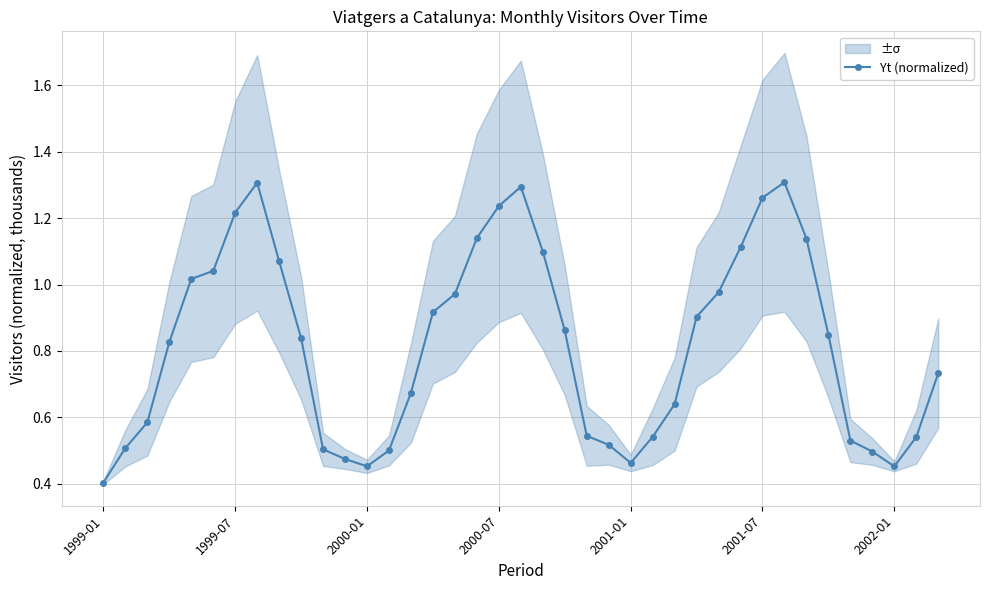

What is the change in value from 22 to 38?

+0.2